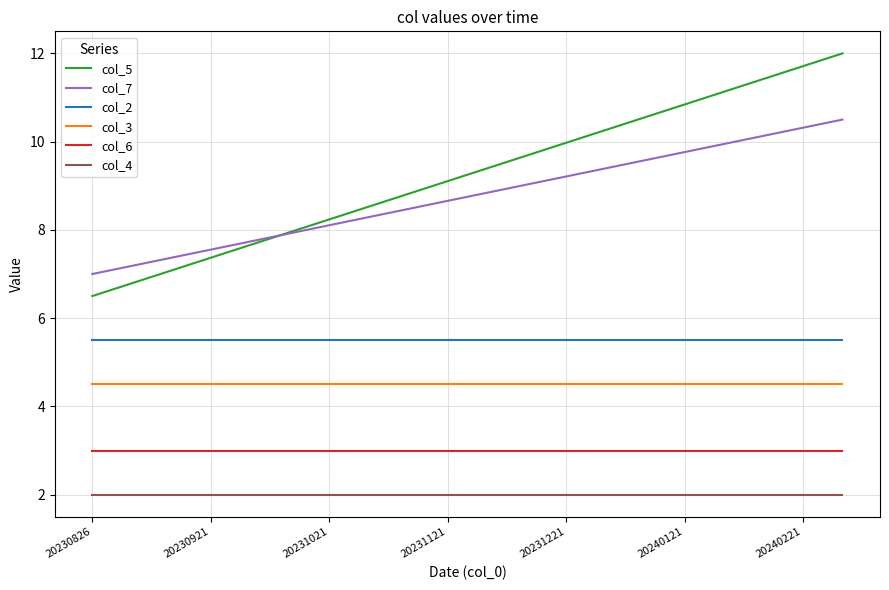

What is the average value of the col_3 series?

4.5